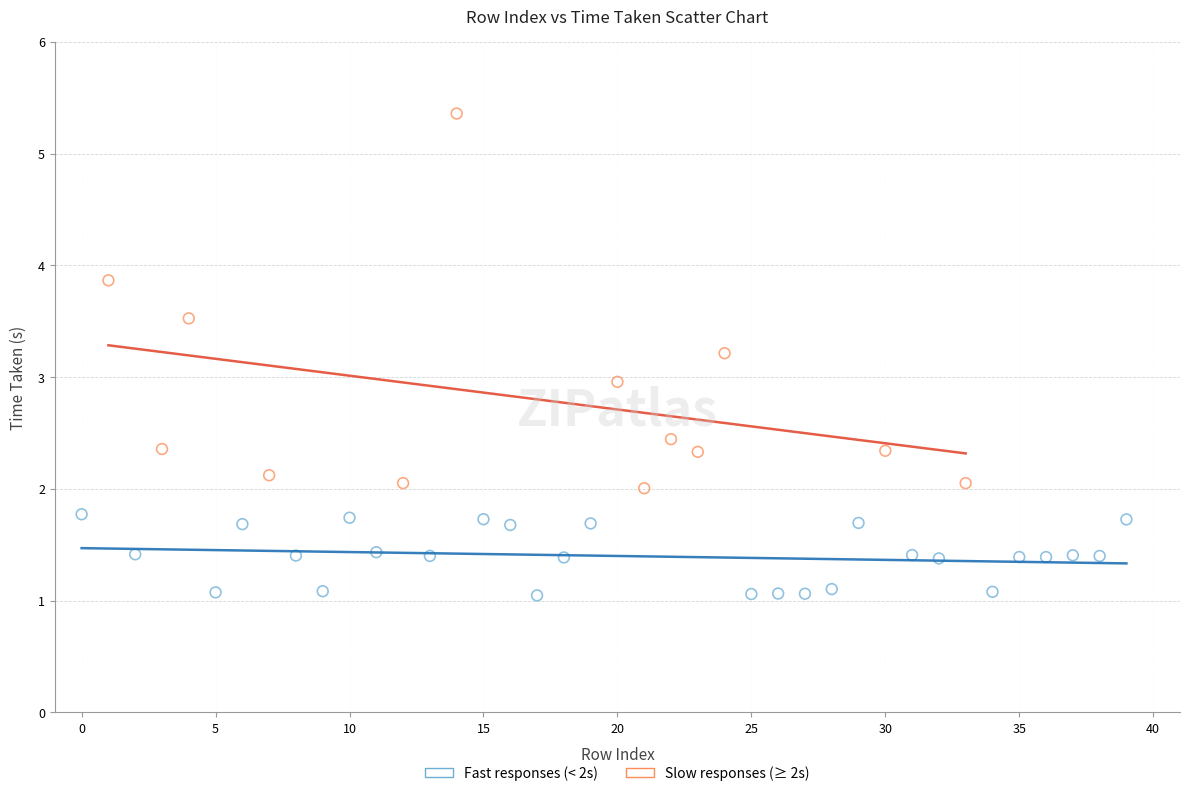

Which series reaches the minimum Y coordinate?

Fast responses (< 2s)